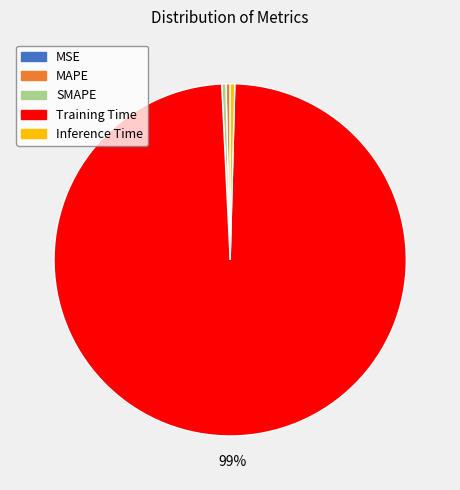

Is it true that Inference Time is 6% of the pie?

False